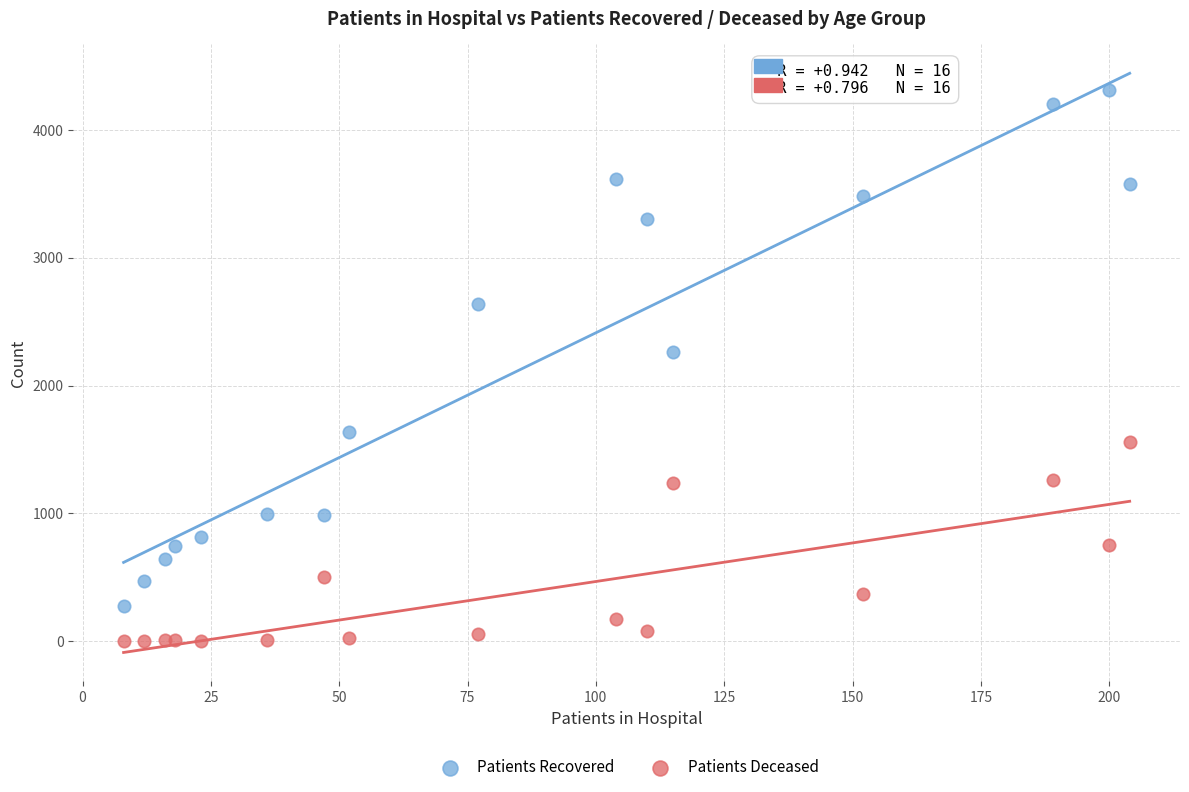

Which series has the largest Y range (max minus min)?

Patients Recovered